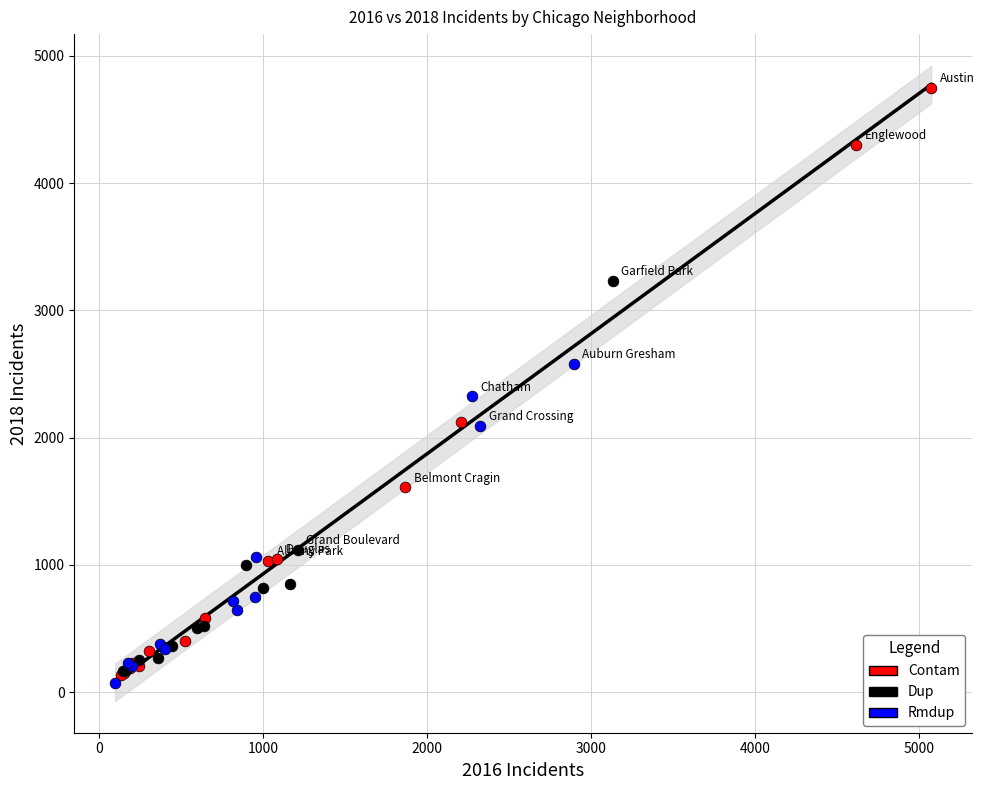

Which series contains the highest Y value?

Contam